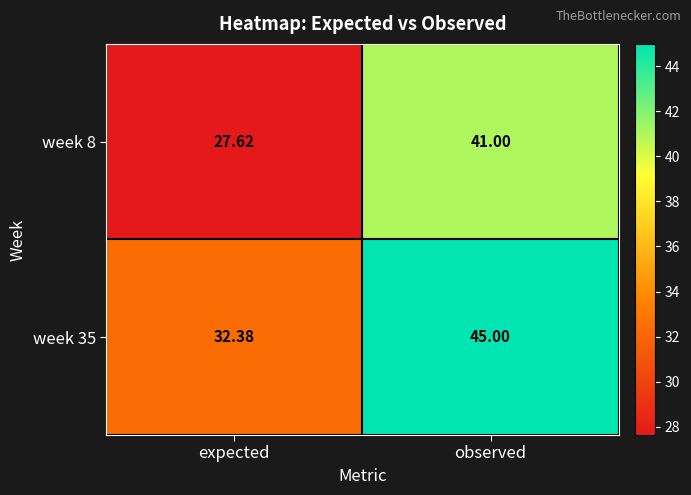

List the labels in order of week 35 value, smallest first.

expected, observed